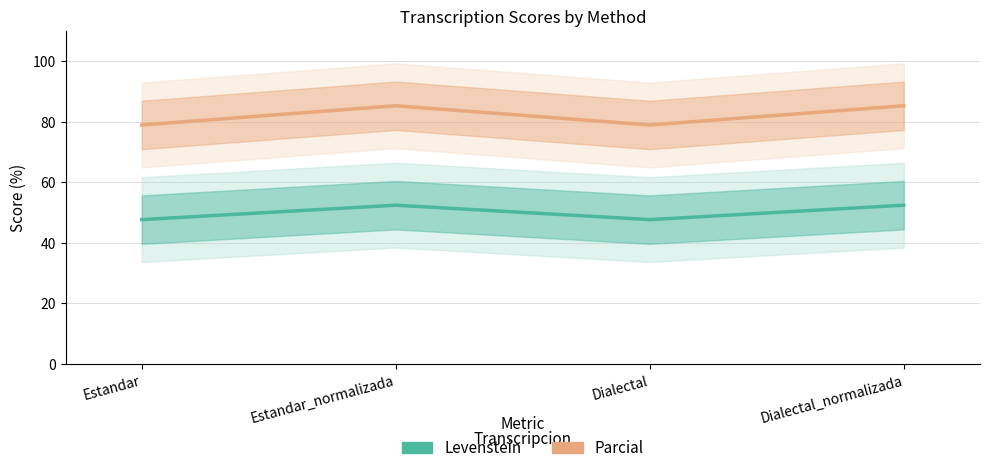

Which series has the largest total across all categories?

Parcial